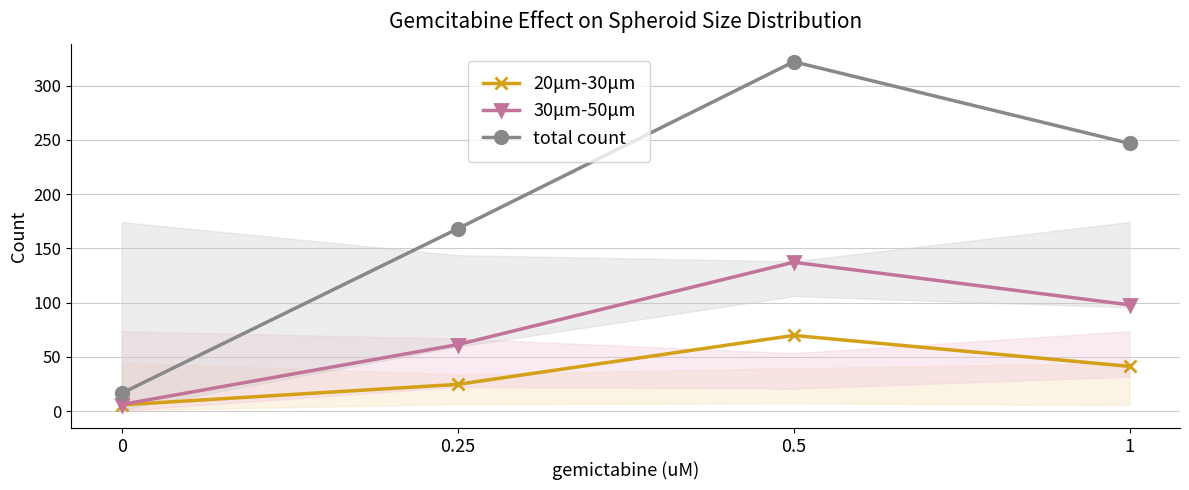

True or false: 20μm-30μm has a value of 43.3 at 0.25.

False